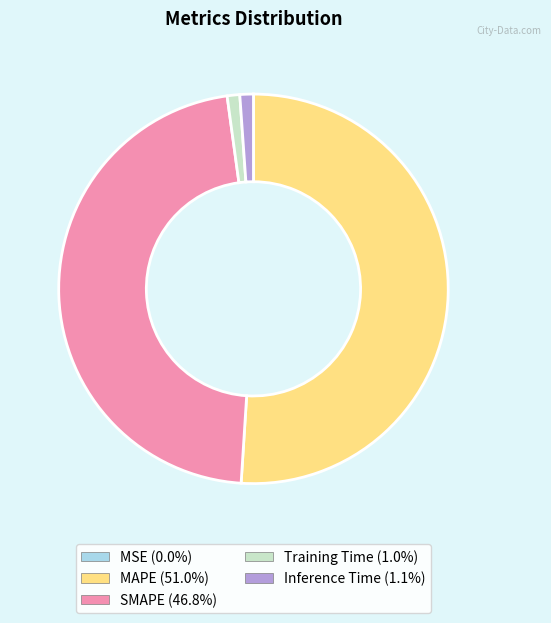

Which slice is the largest?

MAPE